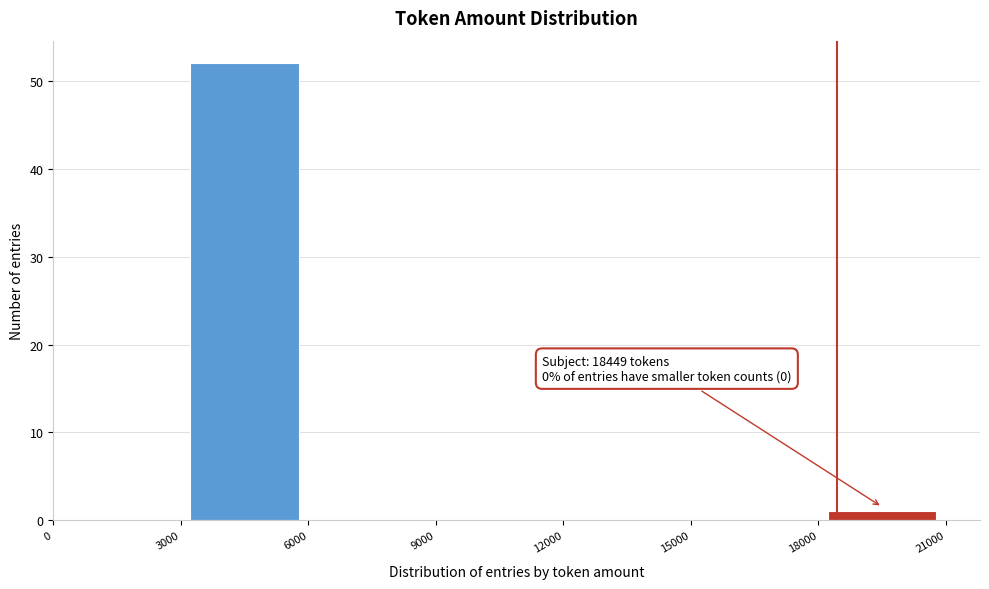

Which range on the x-axis has the tallest bar?

3000 to 6000